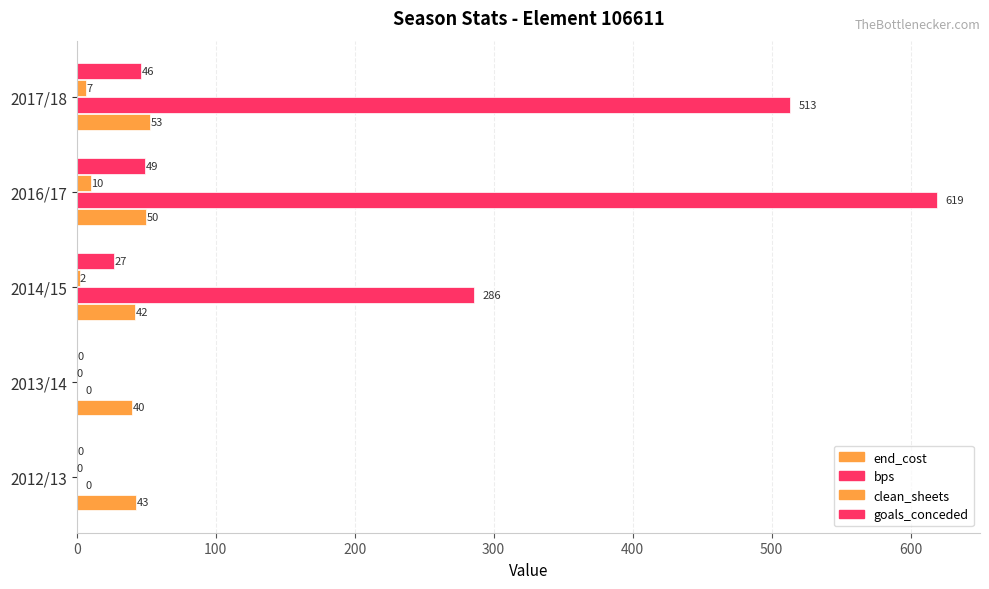

Count the number of data series in this chart.

4